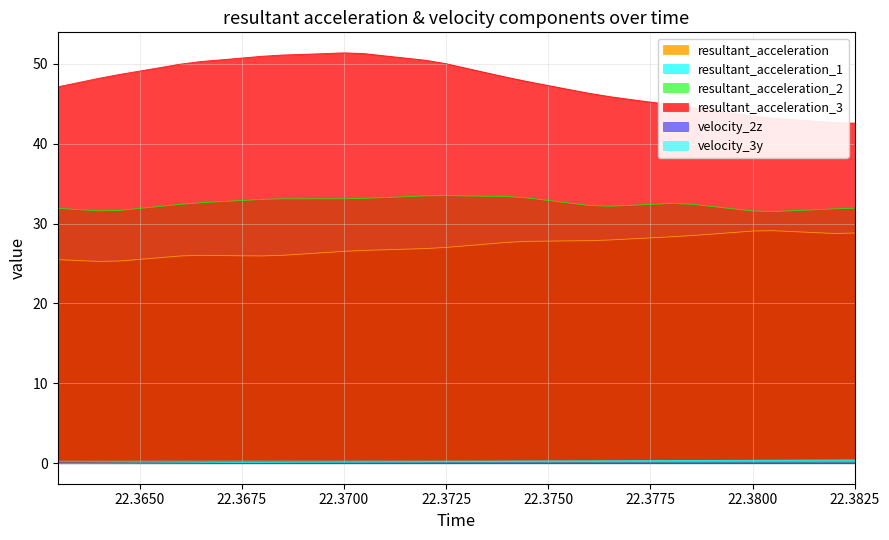

Count the number of categories in the chart.

40